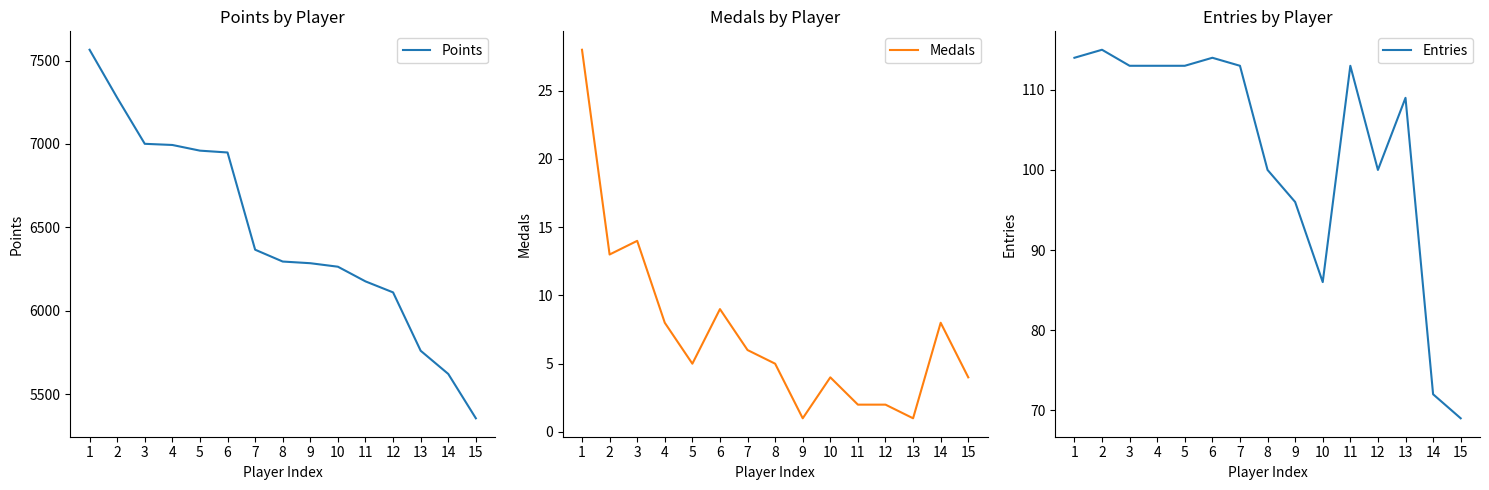

What is the spread (max minus min) of values at 4?

6986